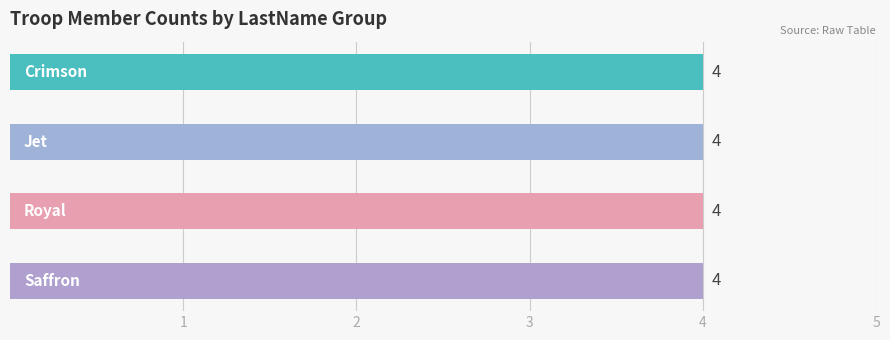

At Crimson, list the series in order from largest to smallest.

Crimson, Jet, Royal, Saffron